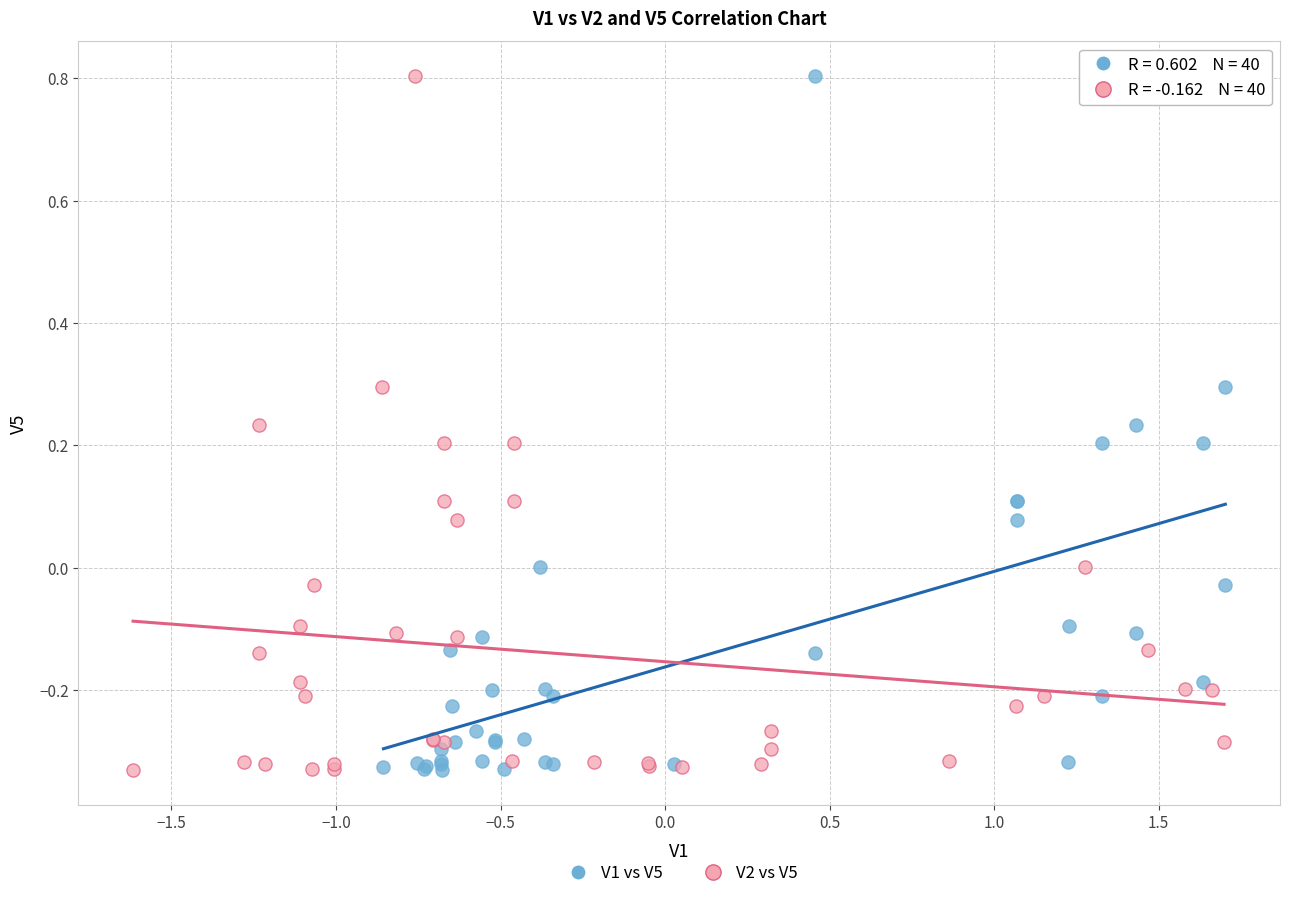

What are all the series names shown in the legend?

V1 vs V5, V2 vs V5